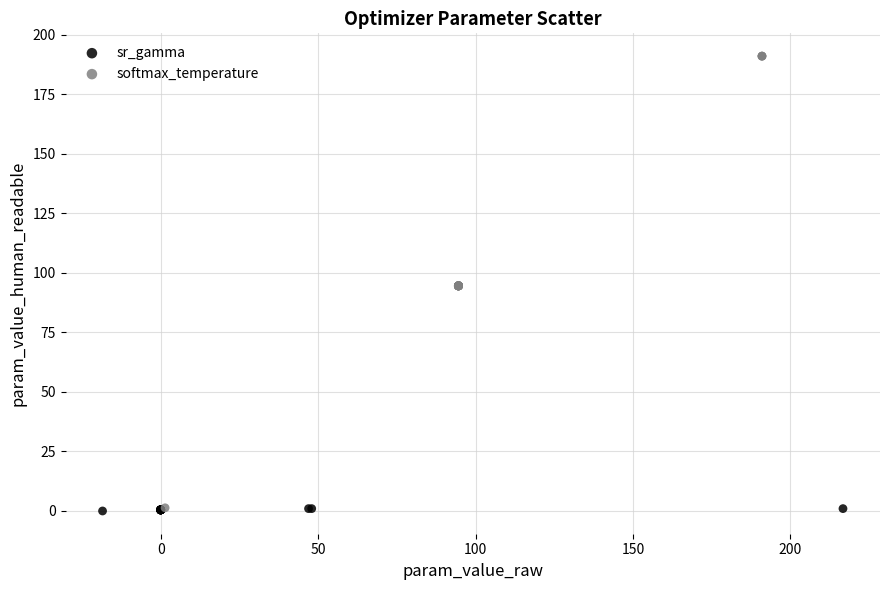

Which series contains the highest Y value?

softmax_temperature